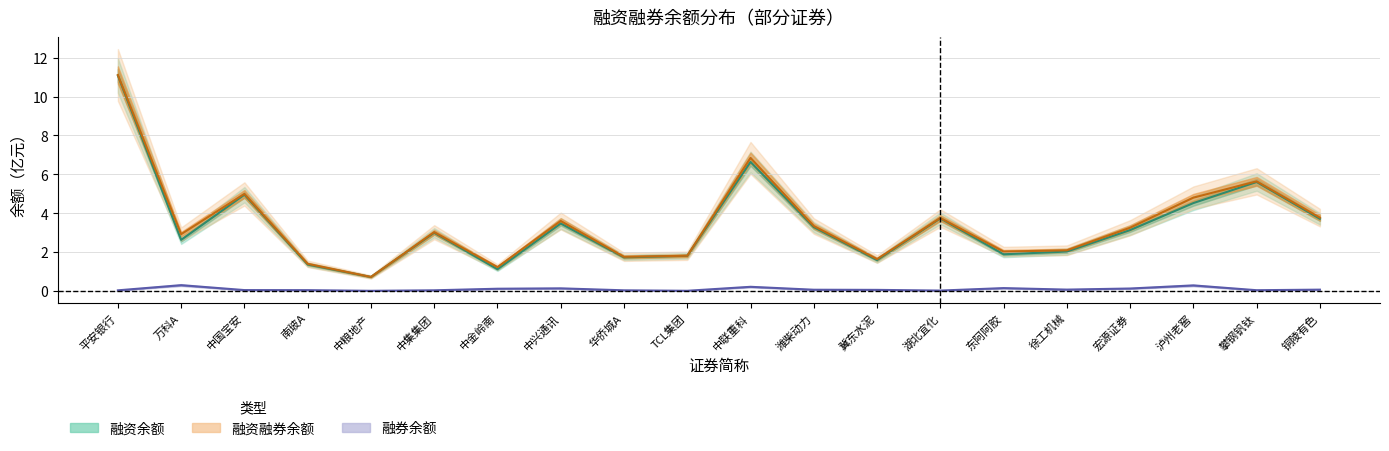

How many data points in 融资余额 are less than 3?

10